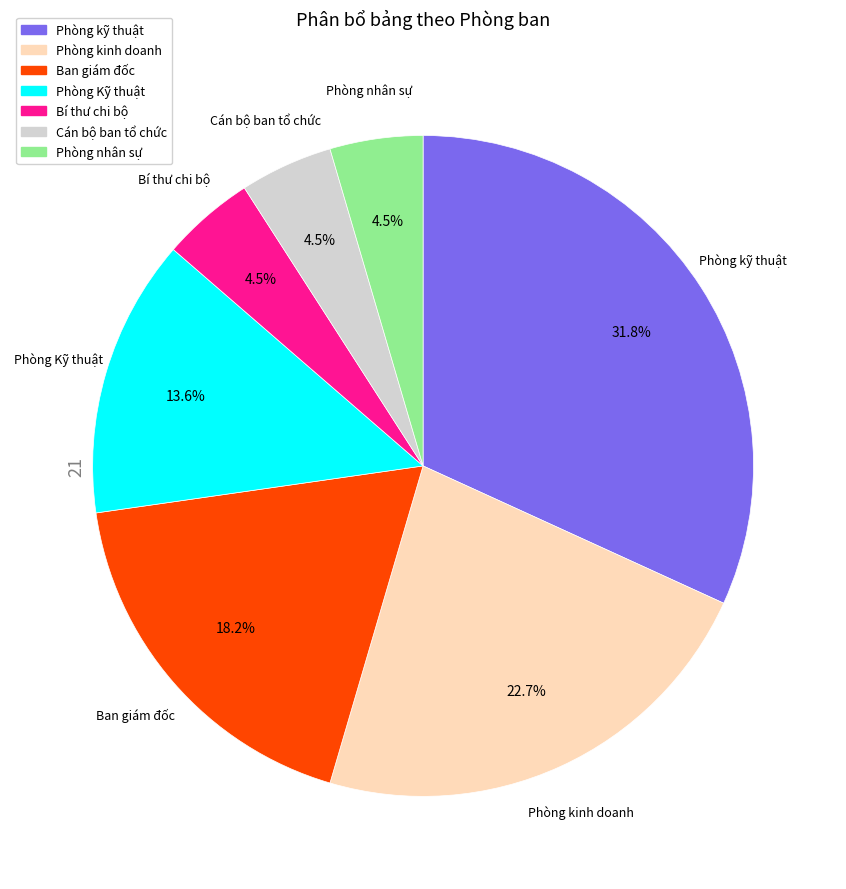

Which slice is the largest?

Phòng kỹ thuật